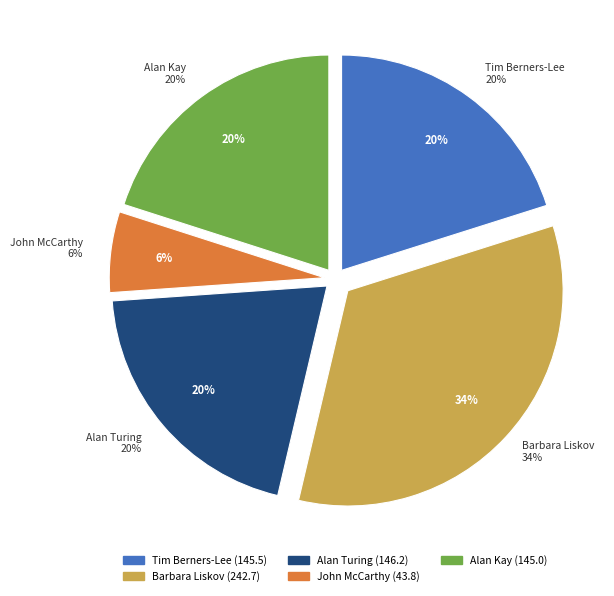

What is the ratio of the value at John McCarthy to the value at Tim Berners-Lee?

0.3